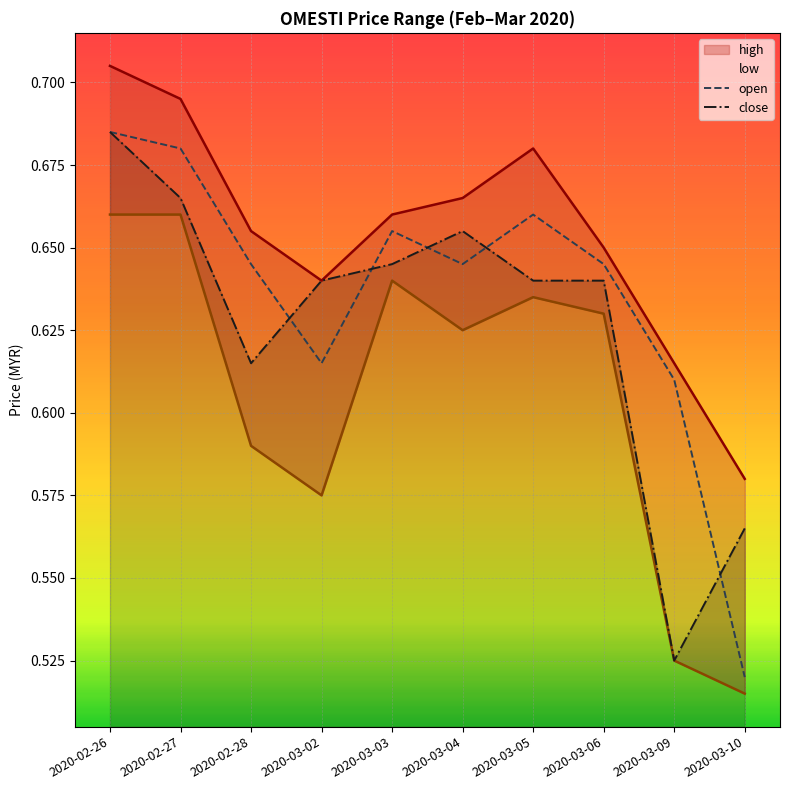

Is this an area chart (filled region under the line)?

No